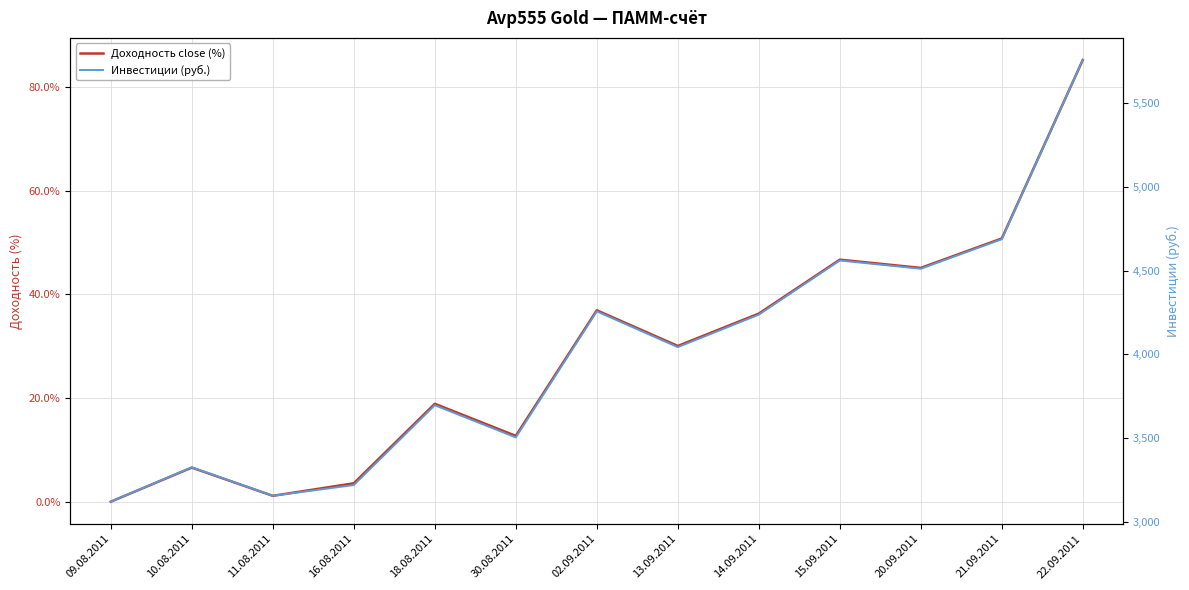

What is the difference between the highest and lowest values at 13.09.2011?

4013.2